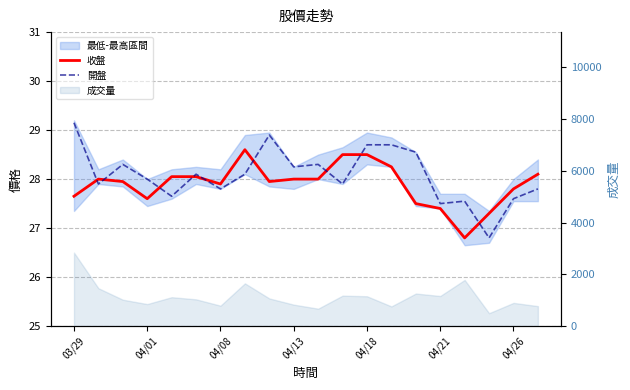

Rank the series by their maximum value, from highest to lowest.

開盤, 收盤